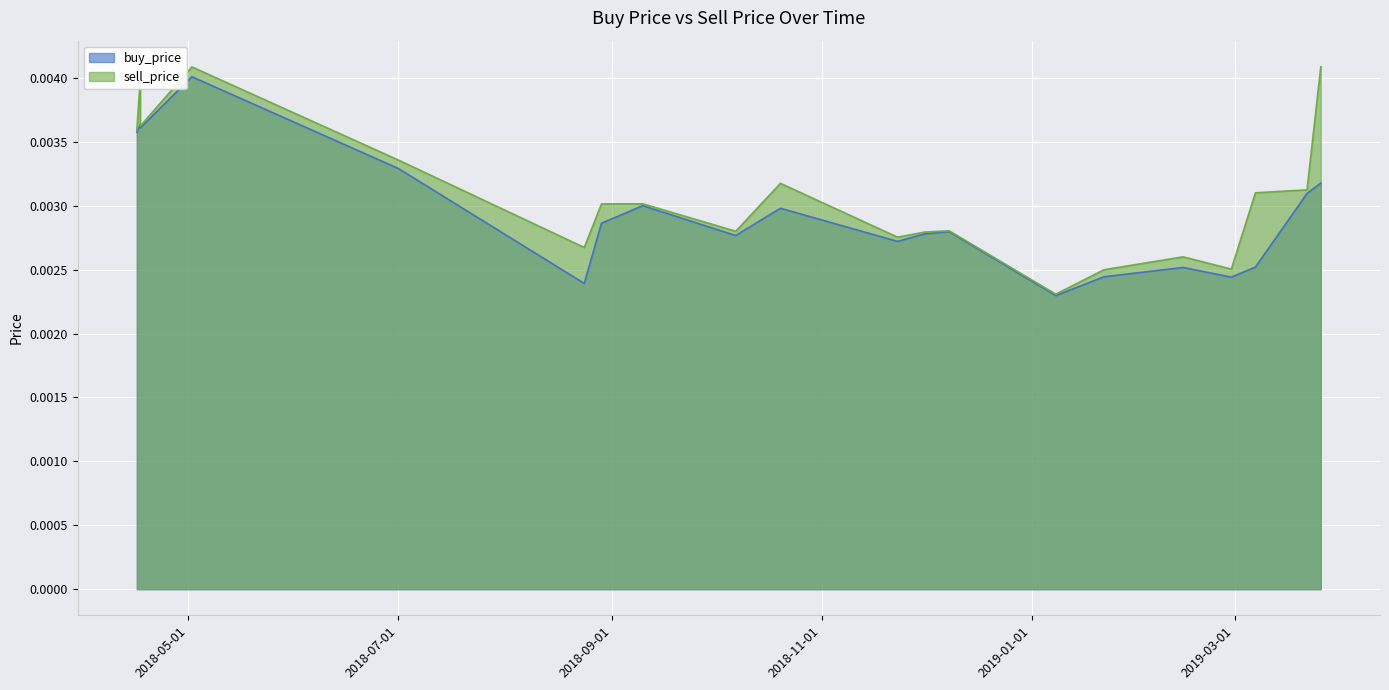

Which has a higher value, 2019-01-08 or 2019-03-22?

2019-03-22